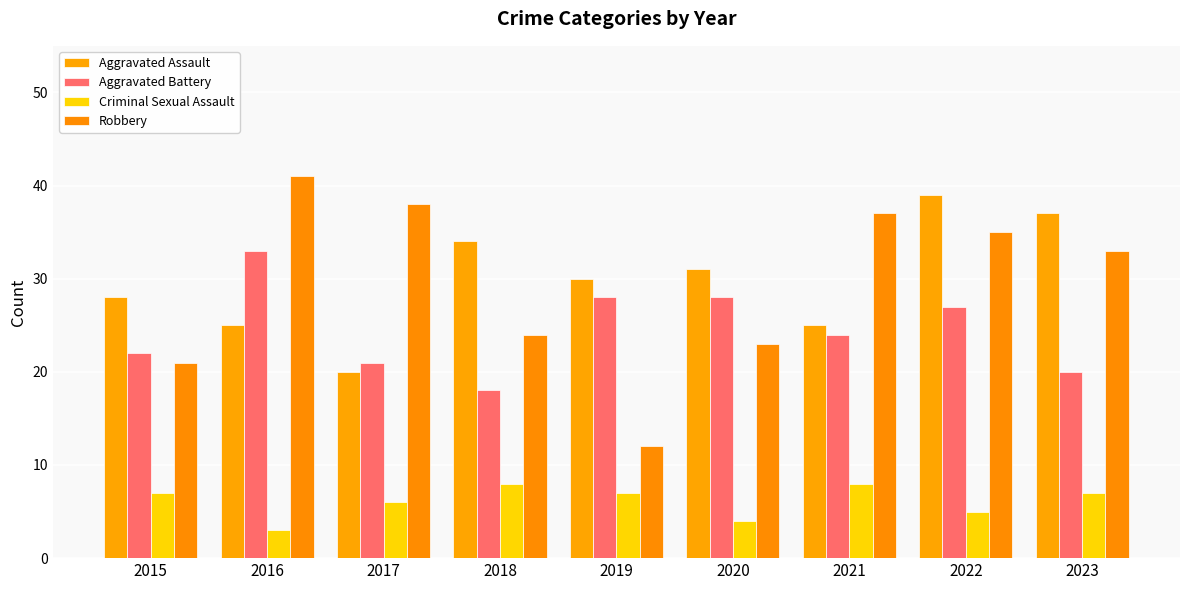

How many distinct data groups are displayed?

4